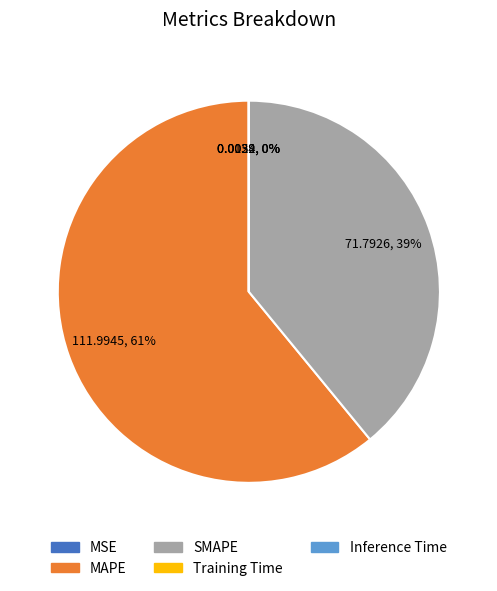

Does any single category account for the majority?

Yes